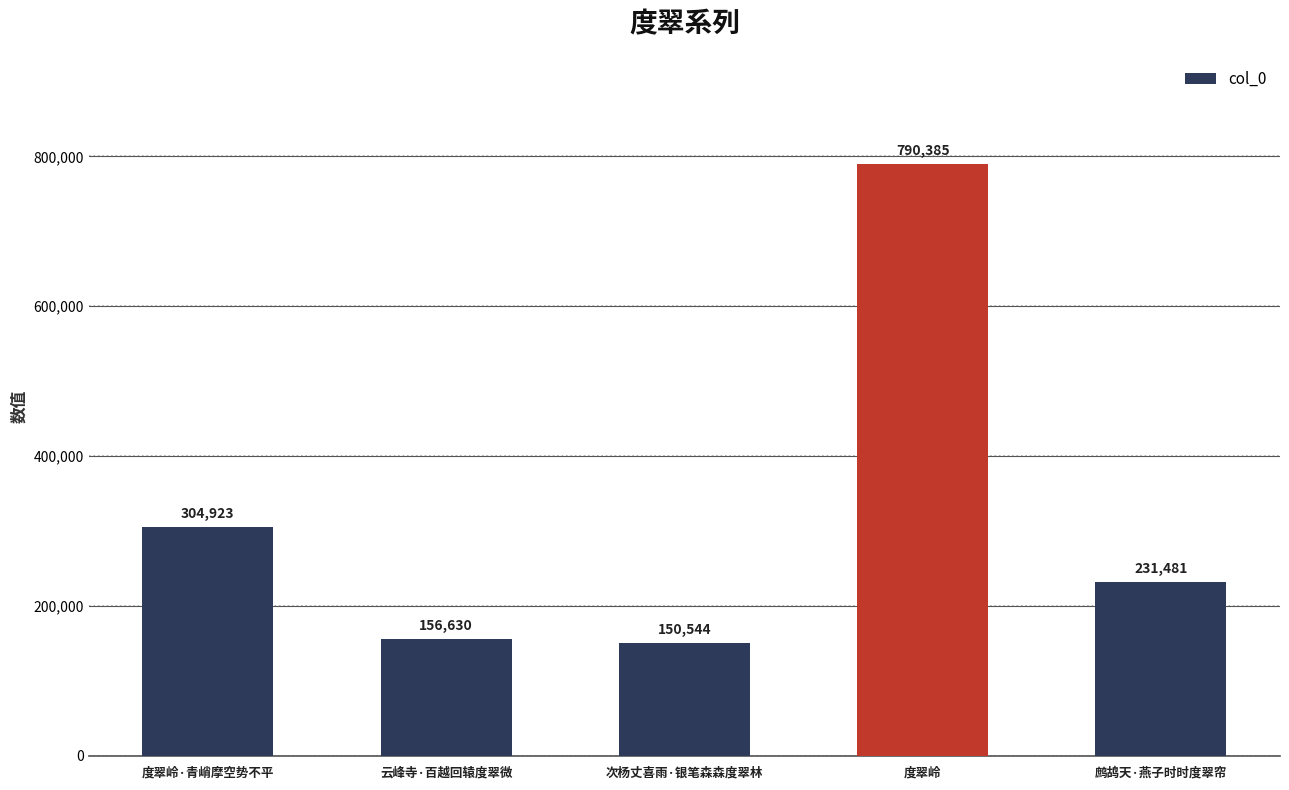

At which category does the chart reach its minimum across all series?

次杨丈喜雨·银笔森森度翠林